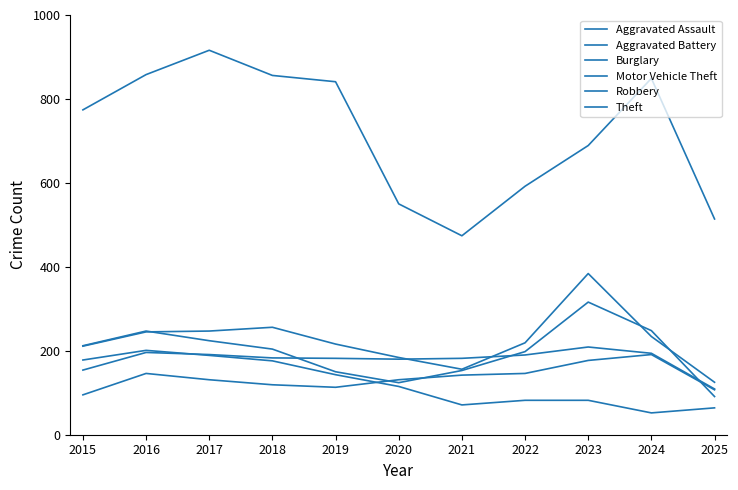

Reading left to right, extract all data points from this chart.

Aggravated Assault: 95	146	131	119	113	131	142	146	177	191	107
Aggravated Battery: 154	196	191	183	182	180	182	190	209	194	109
Burglary: 178	201	189	176	143	115	71	82	82	52	64
Motor Vehicle Theft: 211	245	247	256	216	184	156	219	384	234	125
Robbery: 212	247	224	204	150	124	153	198	316	248	91
Theft: 774	858	916	856	841	550	474	592	689	849	514